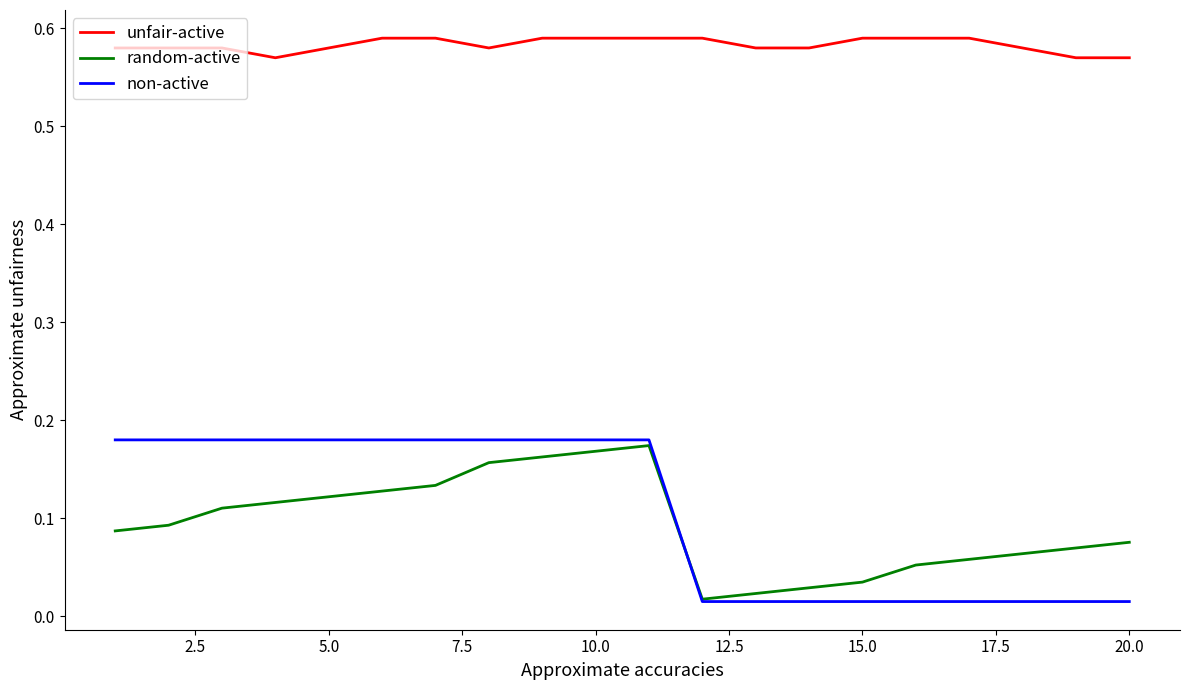

Which series has the widest spread of values?

non-active